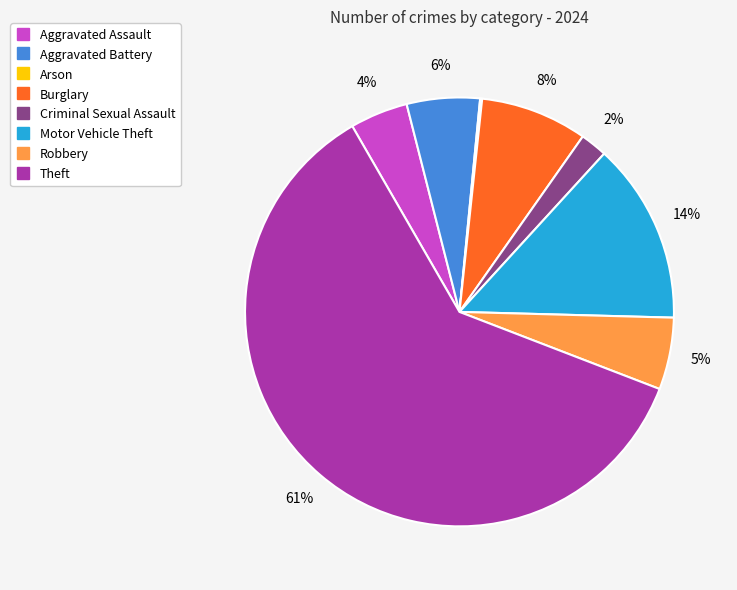

Does Theft represent more than half of the total?

Yes